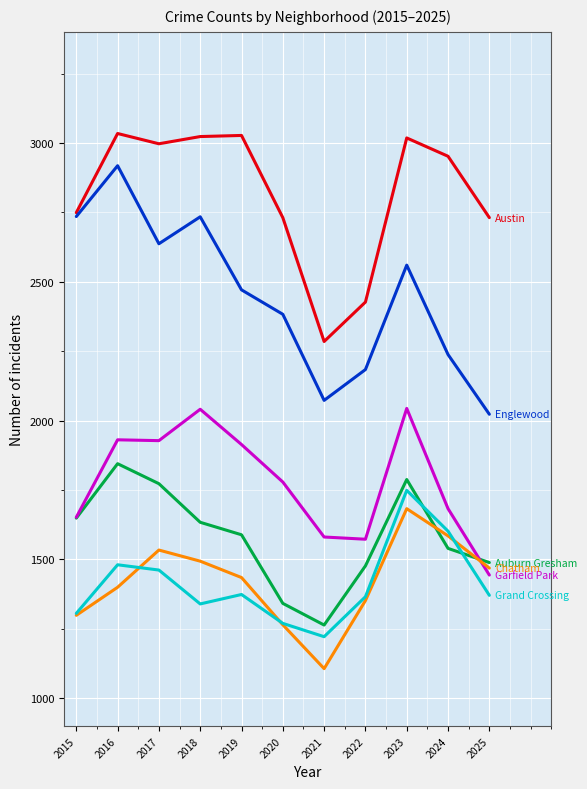

What is the maximum value shown in the chart?

3034